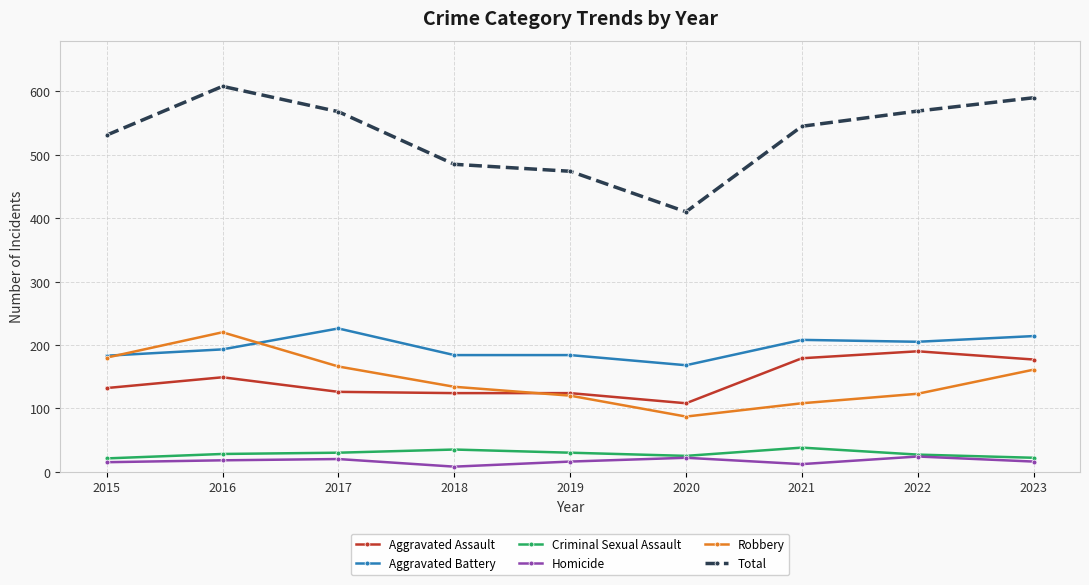

How many data points in Robbery are less than 134?

4